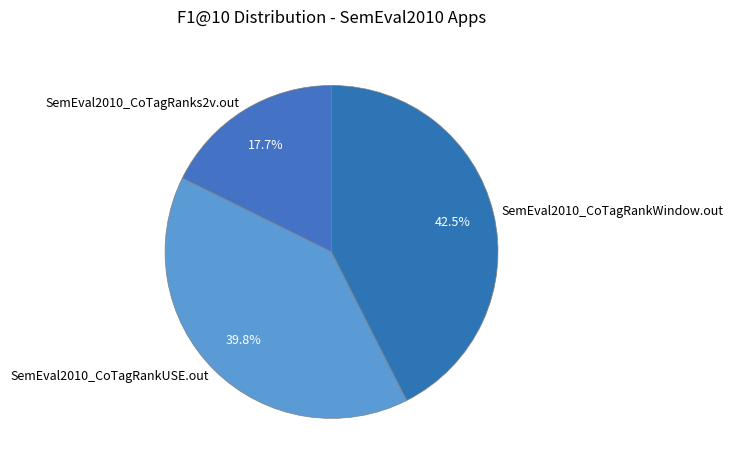

Which slice is the smallest?

SemEval2010_CoTagRanks2v.out